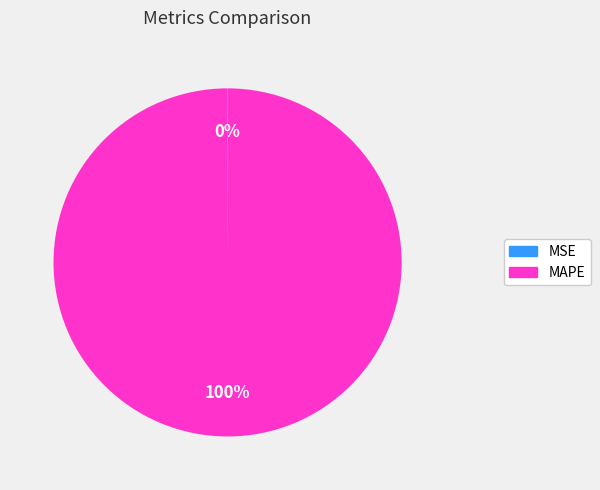

Is there a majority slice in this chart?

Yes